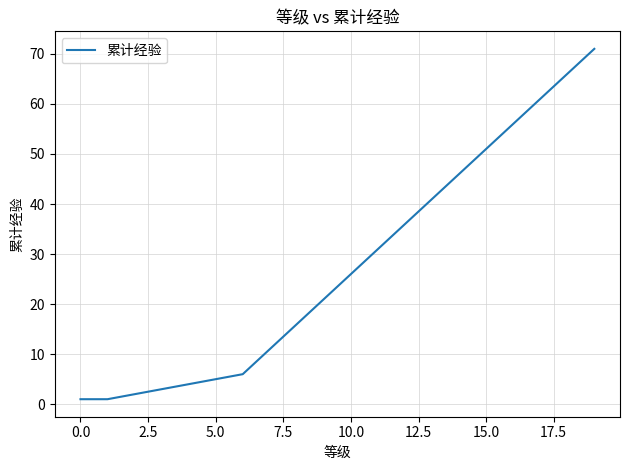

What is the maximum value shown in the chart?

71